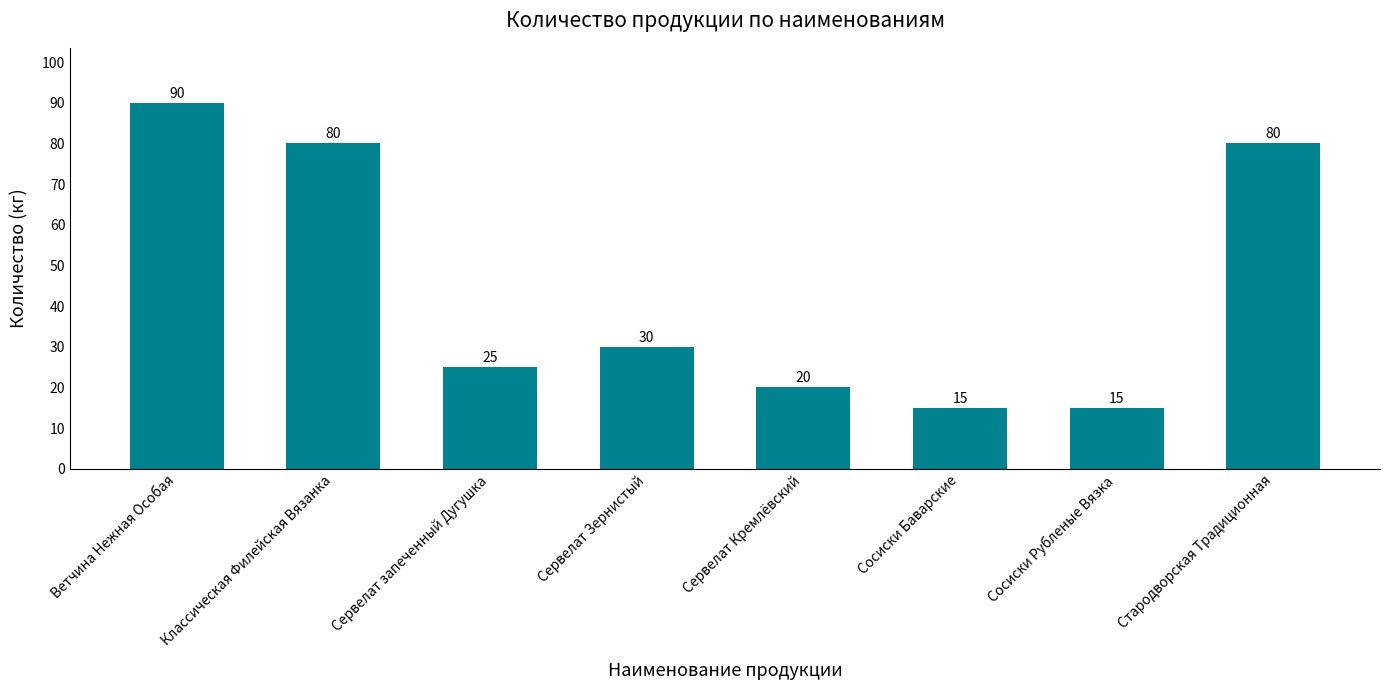

What is the minimum value shown in the chart?

15